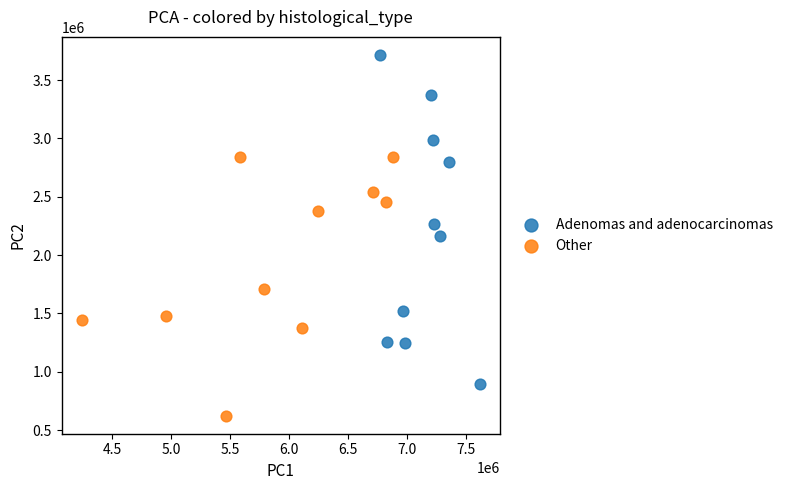

Which series has the widest spread of Y values?

Adenomas and adenocarcinomas